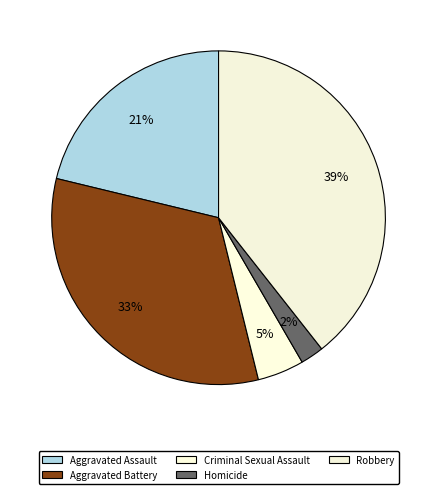

How much of the chart is everything except Aggravated Battery?

67.4%